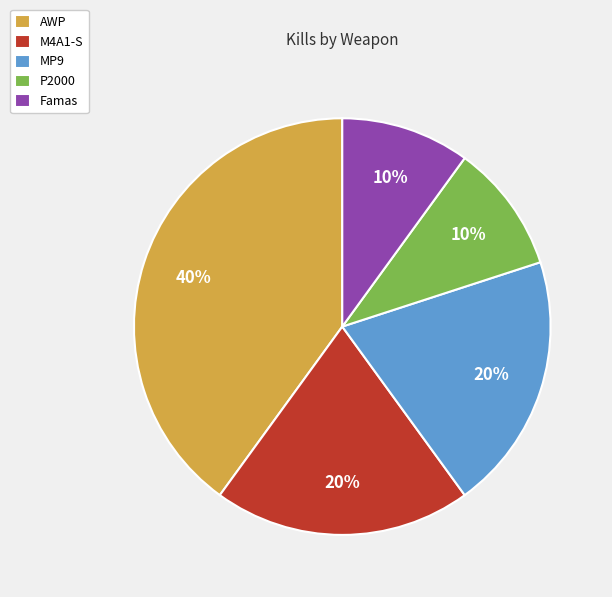

Count the number of slices in the pie.

5